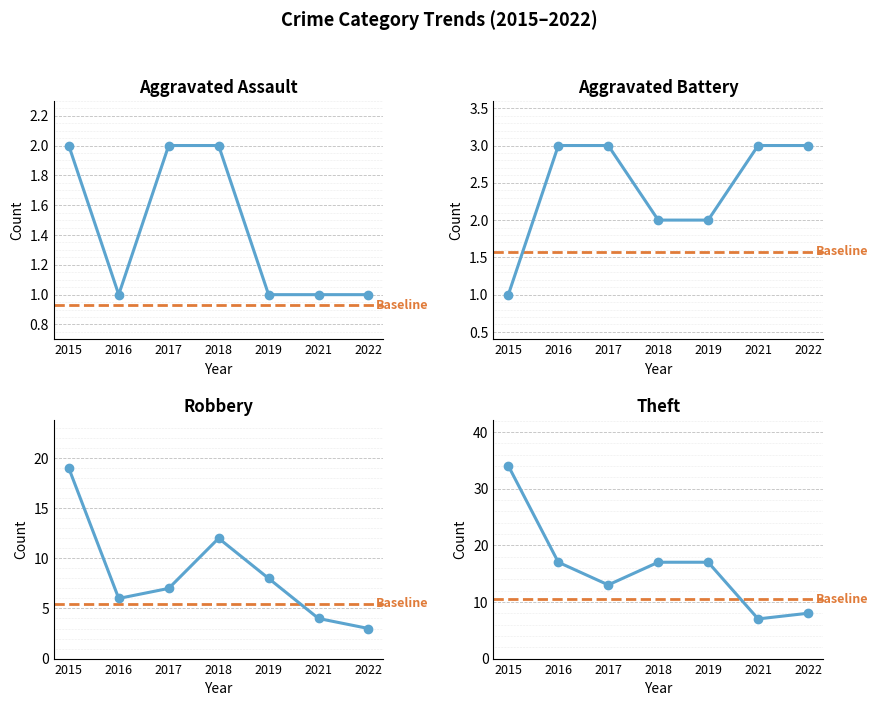

What is the value of the Robbery point at the 1st from the left?

19